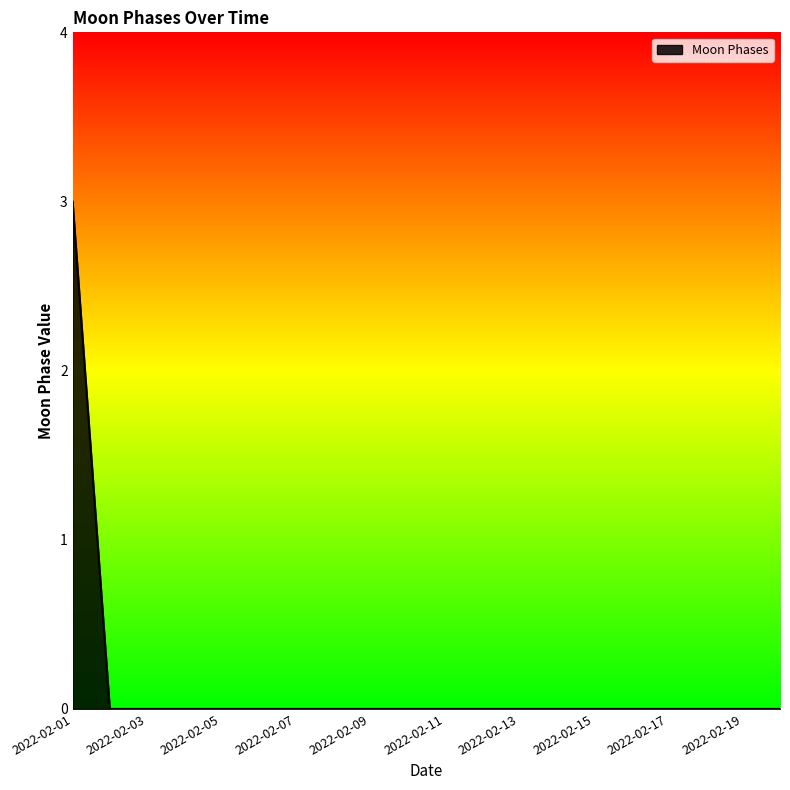

Reading left to right, extract all data points from this chart.

3	0	0	0	0	0	0	0	0	0	0	0	0	0	0	0	0	0	0	0